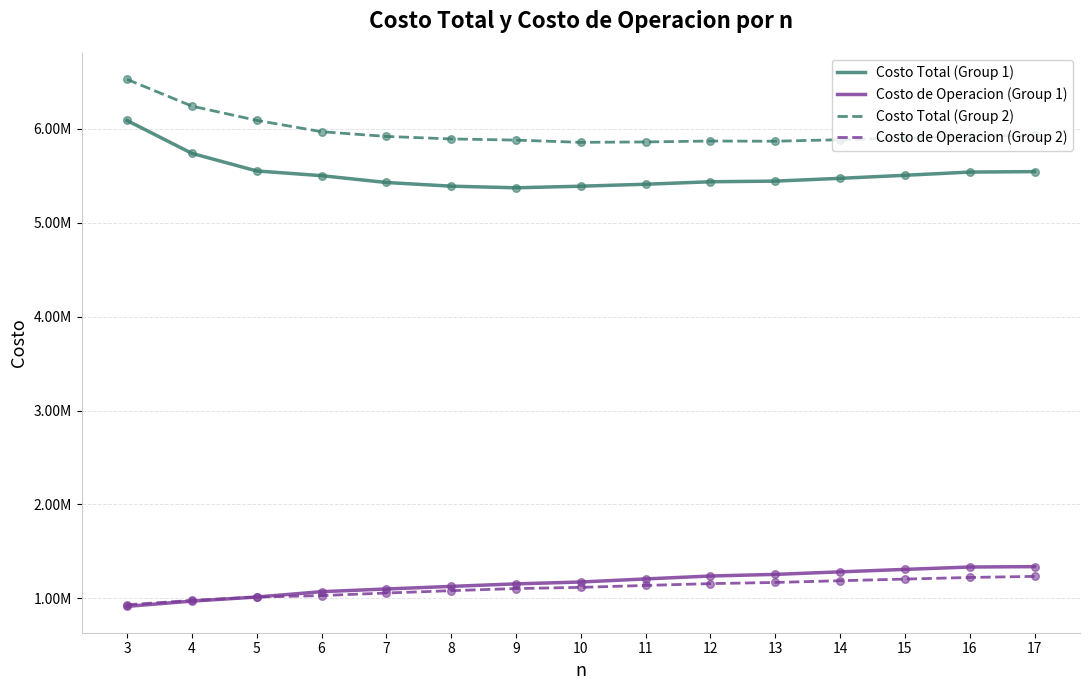

At how many categories does at least one series exceed 5280479?

15